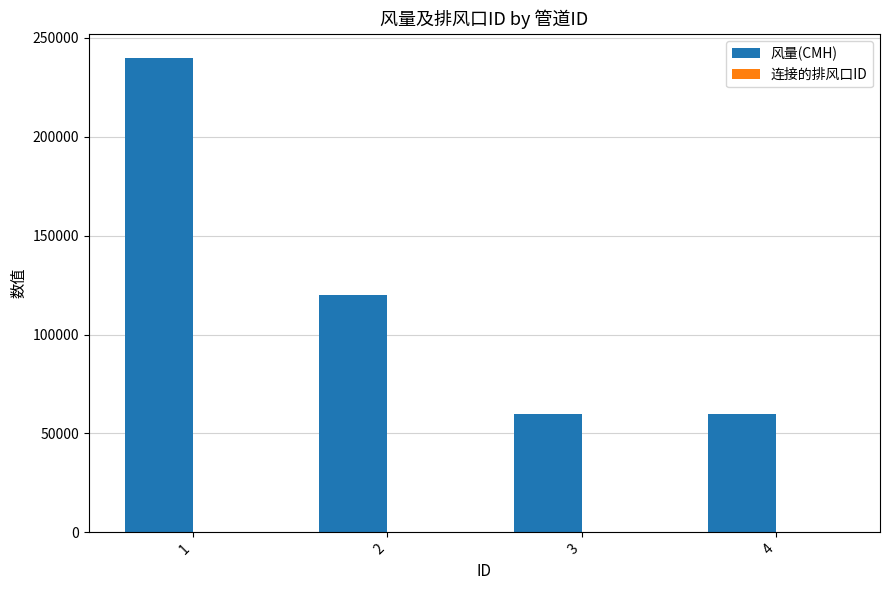

The value of 风量(CMH) at 4 is 81525. True or false?

False